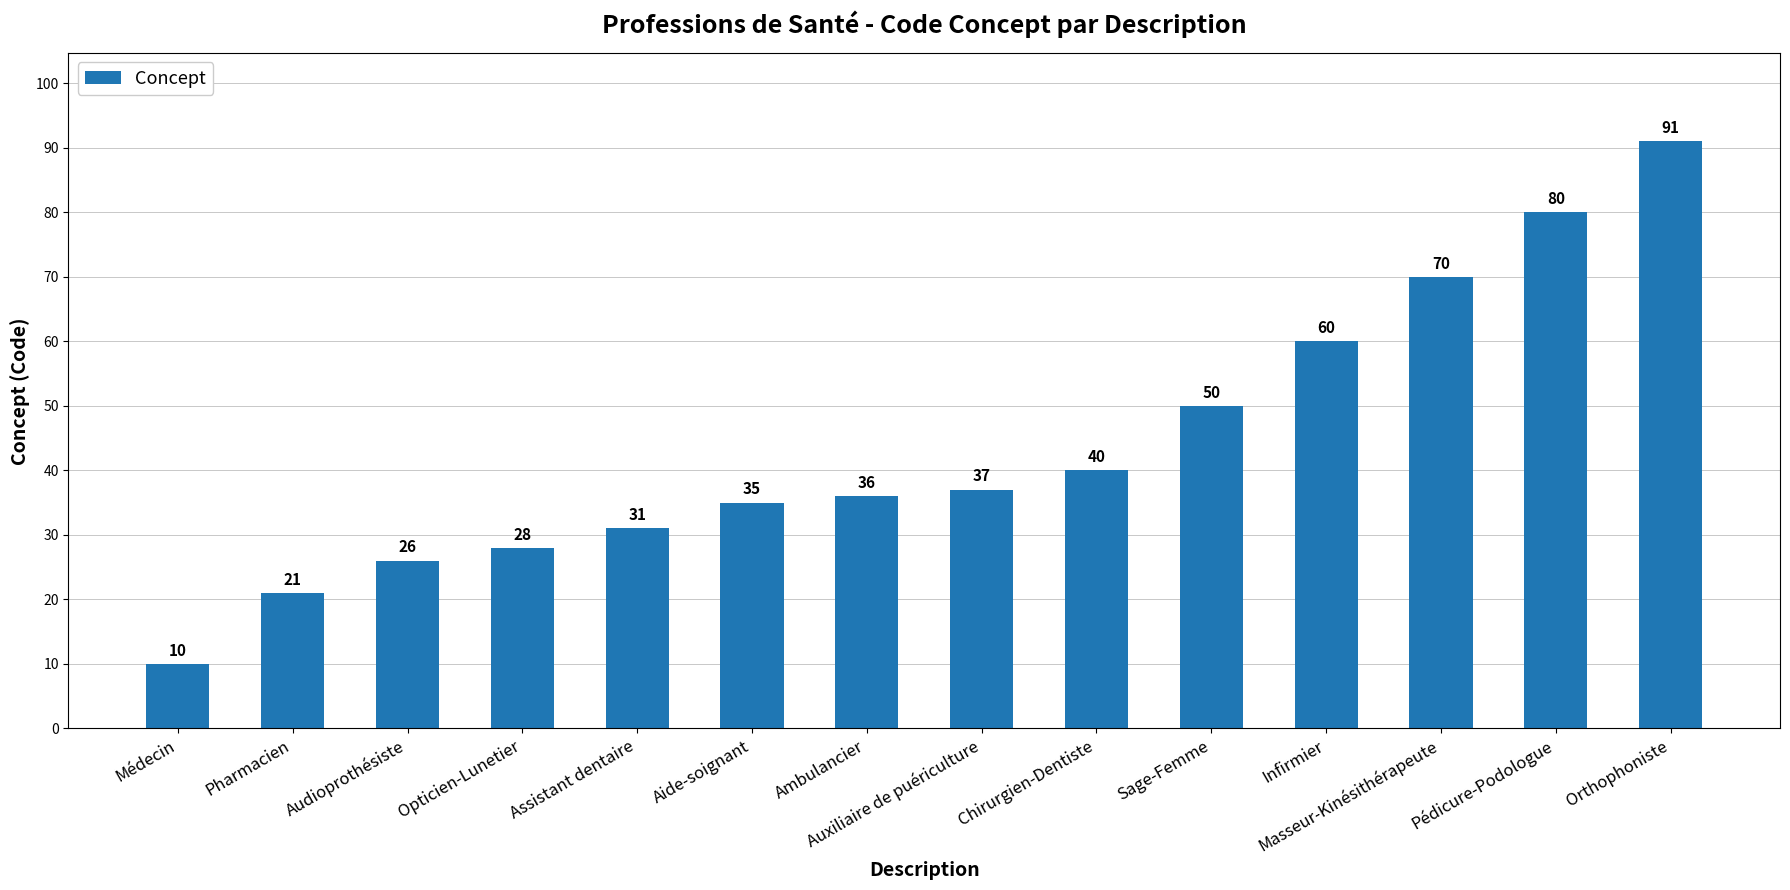

List the labels in order of value, smallest first.

Médecin, Pharmacien, Audioprothésiste, Opticien-Lunetier, Assistant dentaire, Aide-soignant, Ambulancier, Auxiliaire de puériculture, Chirurgien-Dentiste, Sage-Femme, Infirmier, Masseur-Kinésithérapeute, Pédicure-Podologue, Orthophoniste